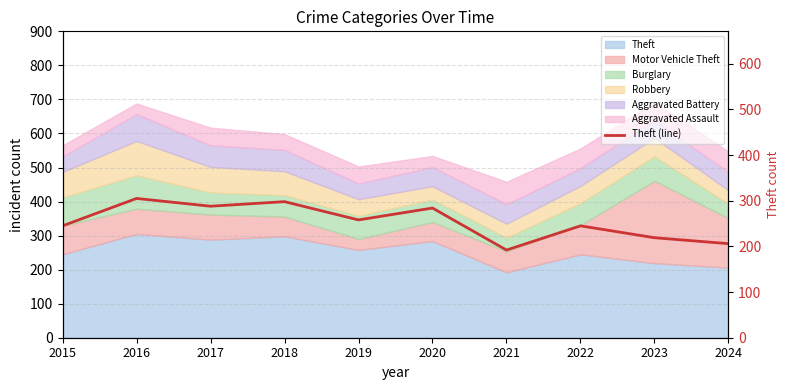

Is it true that the value at 2017 is 401?

False